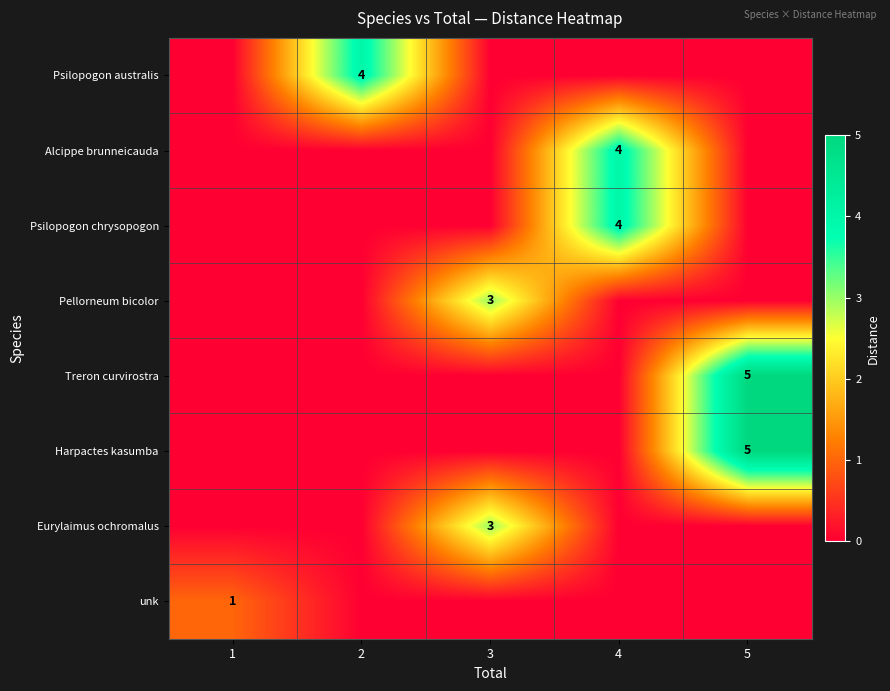

The value of Psilopogon australis at 2 is 4. True or false?

True